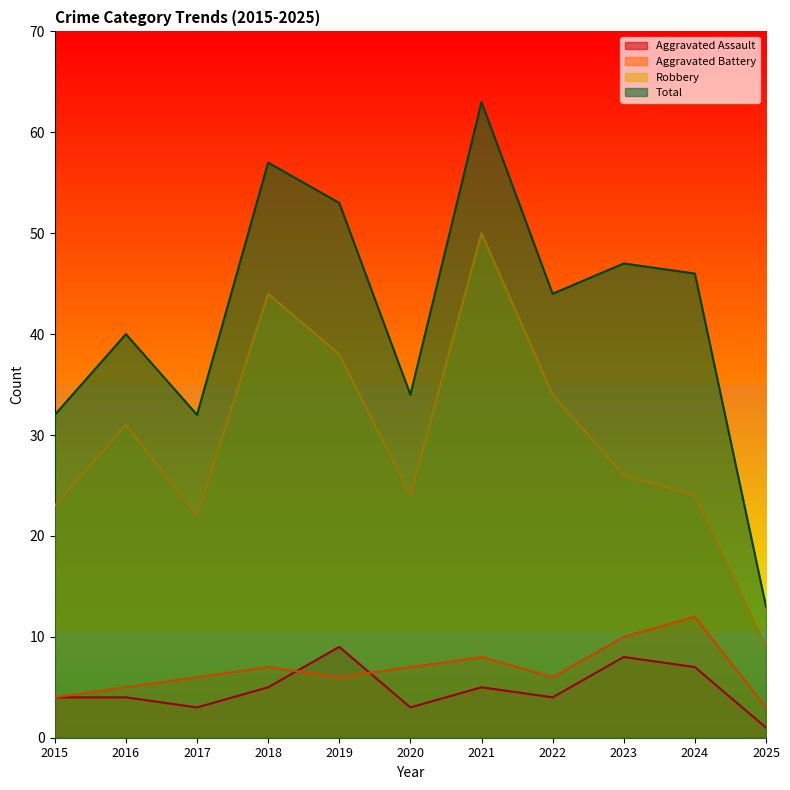

Does the chart have visible grid lines?

No